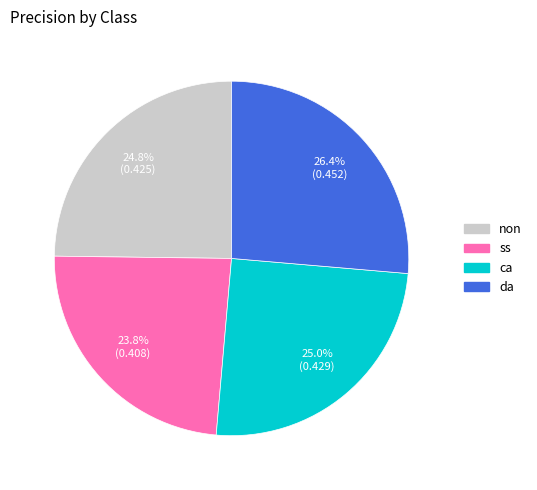

Does any single category account for the majority?

No